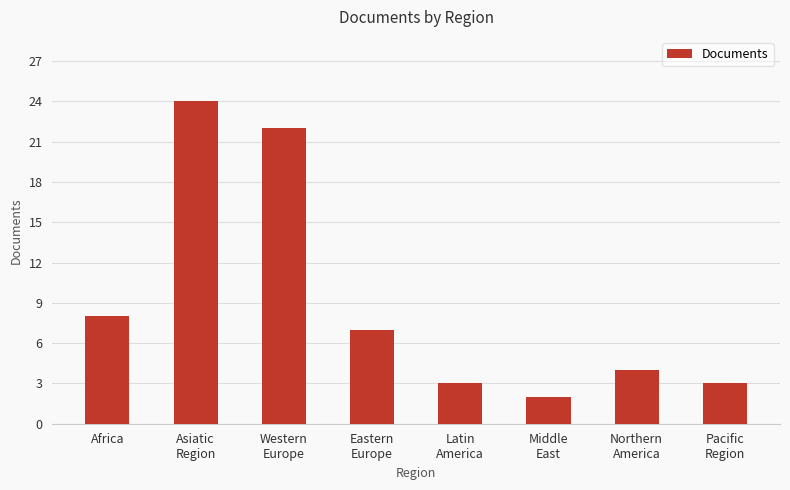

What is the label of the 3rd bar from the right?

Middle
East